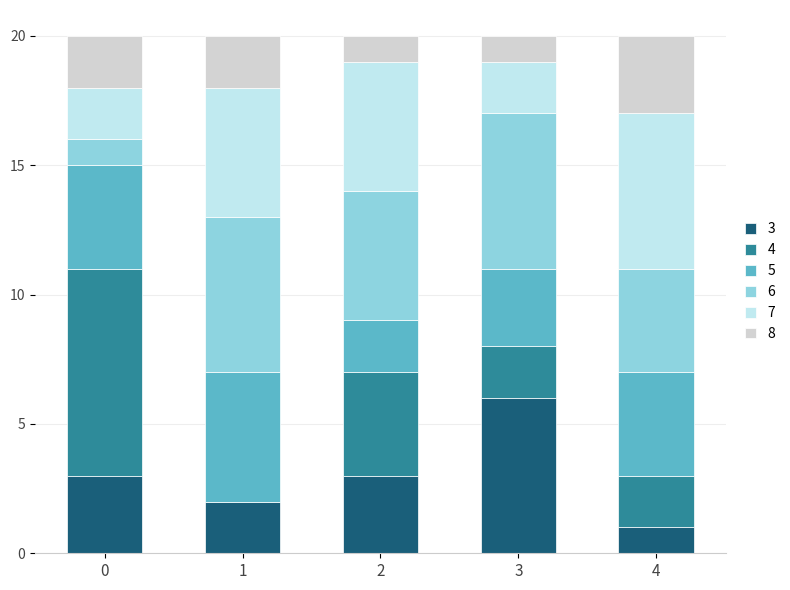

True or false: 3 has a value of 3 at 2.

True